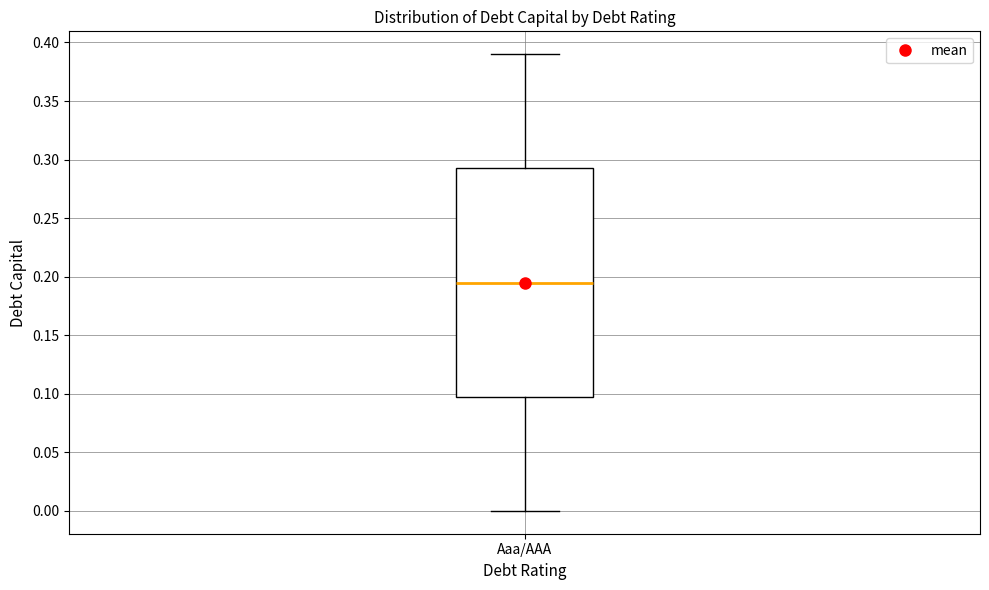

Read this box plot against the y-axis: the position of the median line, the range covered by the box, and the ends of both whiskers. The values are not printed on the chart, so give them approximately, as read against the axis.

median 0.195, box 0.100 to 0.295, whiskers 0.000 to 0.390